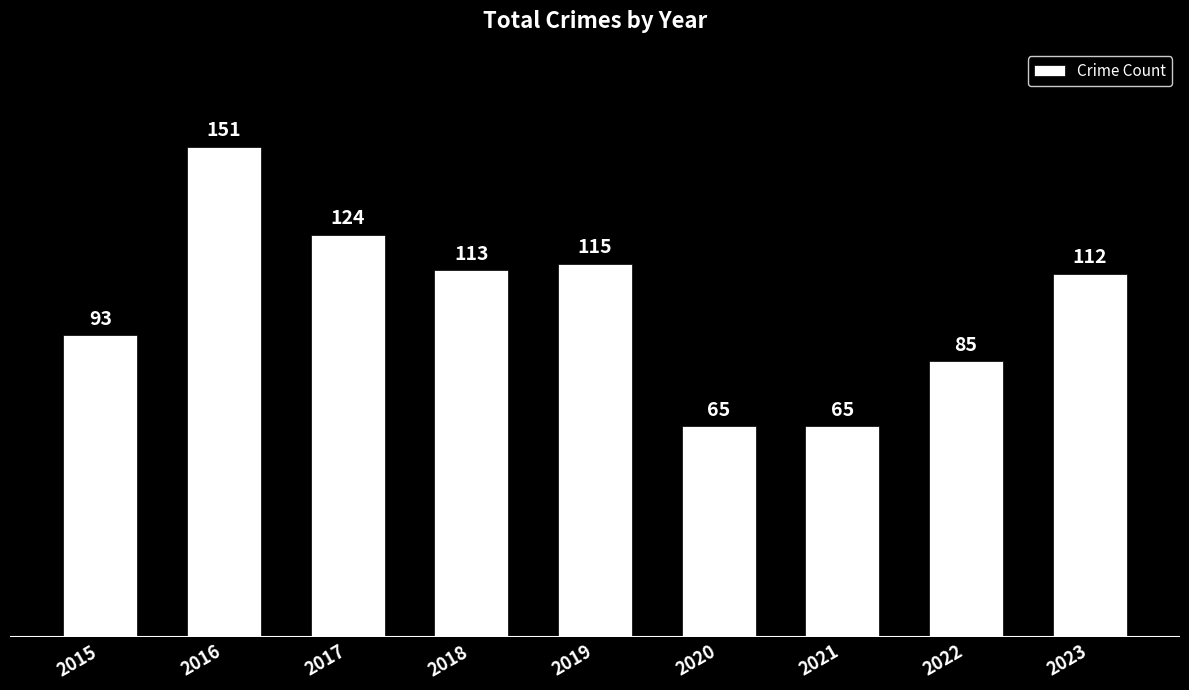

What is the difference between the values at 2020 and 2019?

50